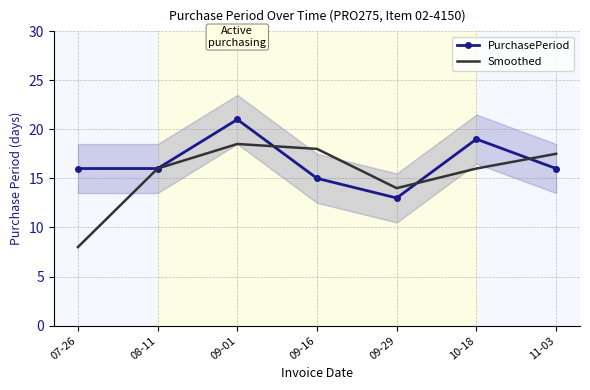

At which category does PurchasePeriod reach its first local valley?

09-29